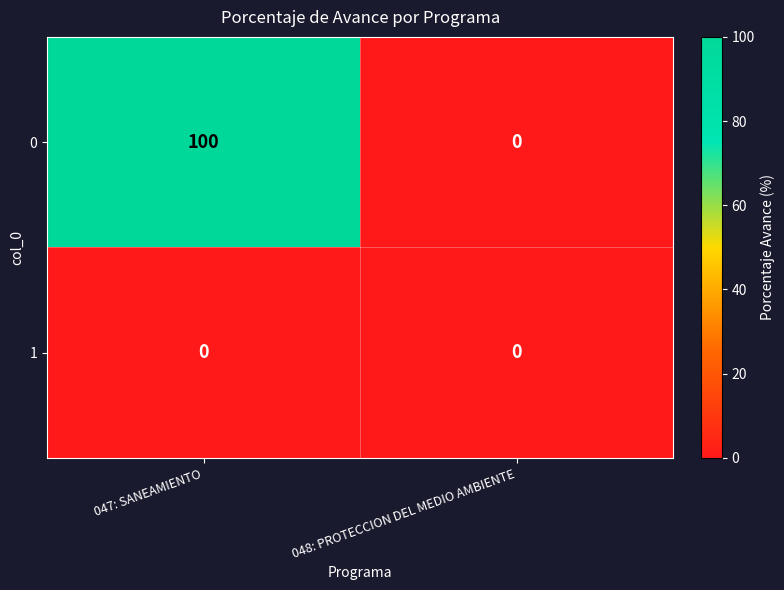

Rank the series by their maximum value, from highest to lowest.

0, 1